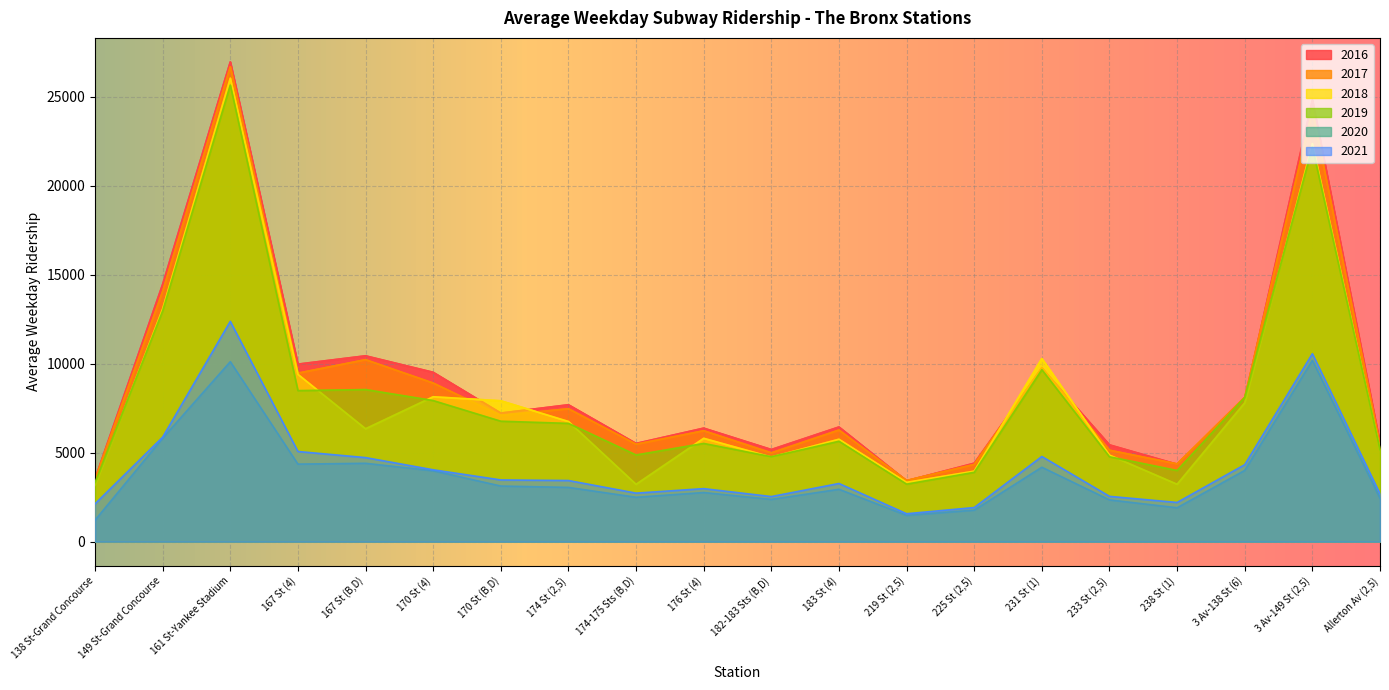

At which label does 2021 reach its minimum?

219 St (2,5)